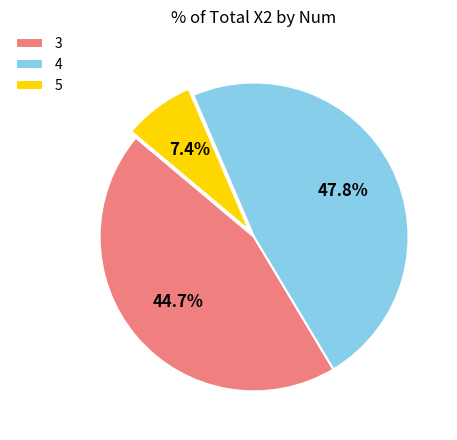

To the nearest percent, what percentage of the pie is 5?

7%